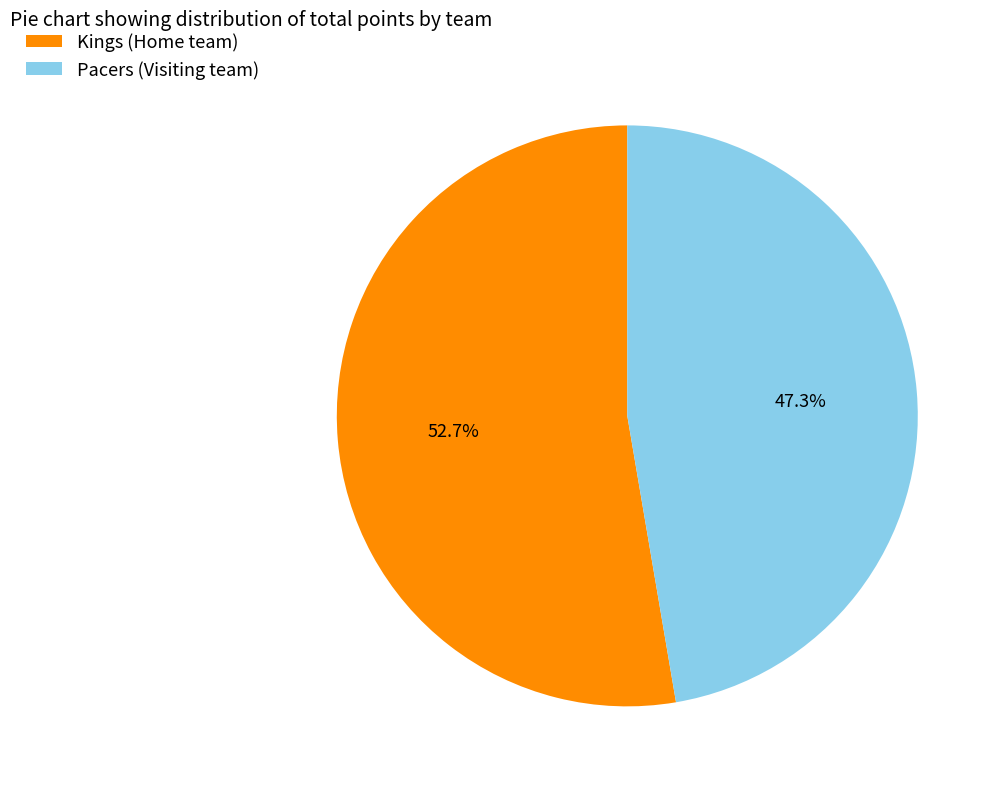

True or false: Kings accounts for 99% of the total.

False